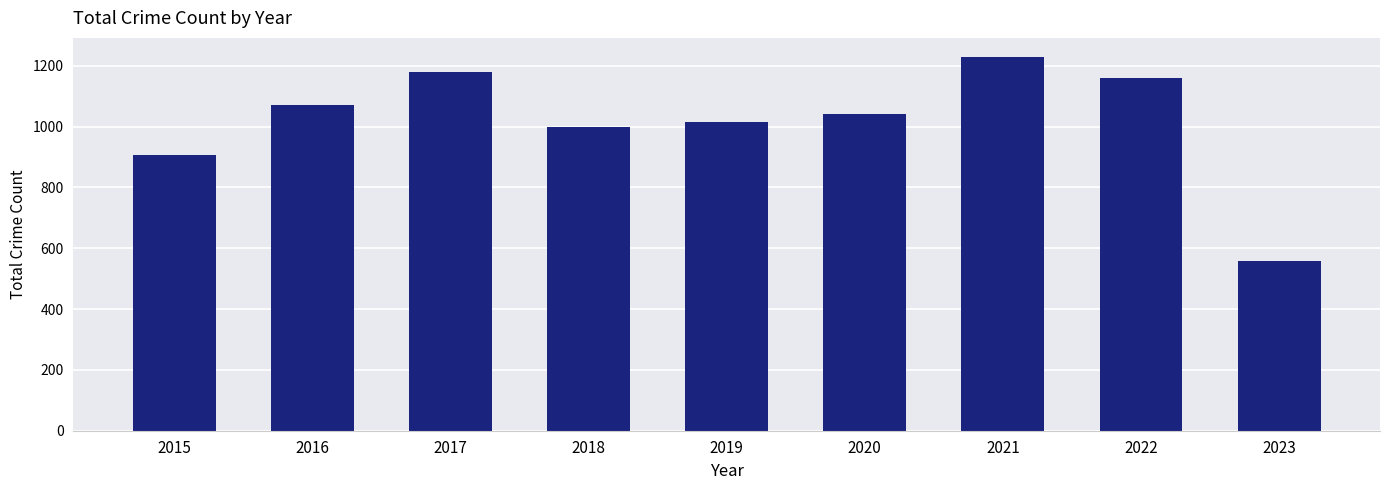

What is the value of the 7th bar from the left?

1230